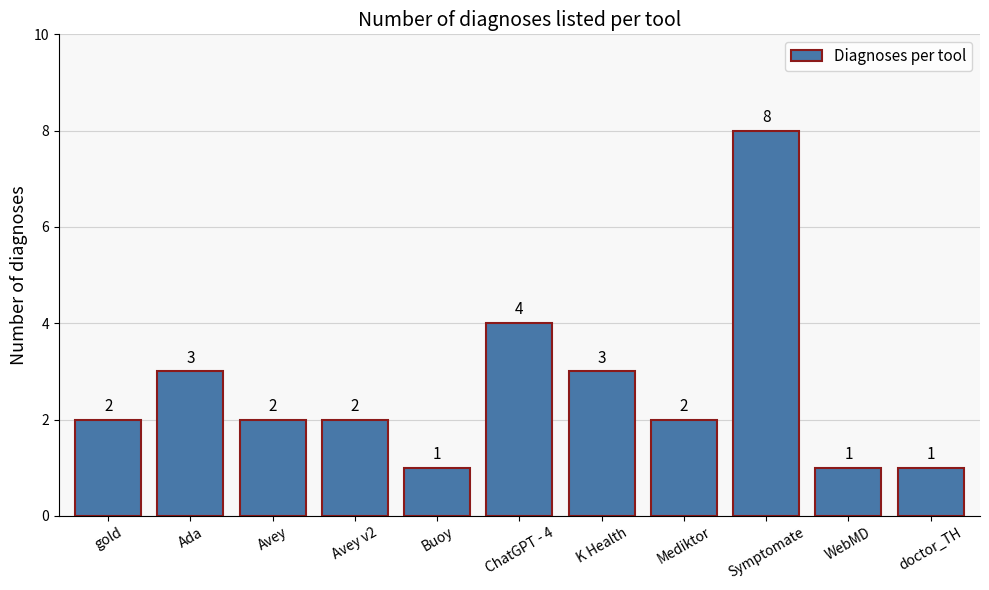

How many values are between 1 and 3?

9